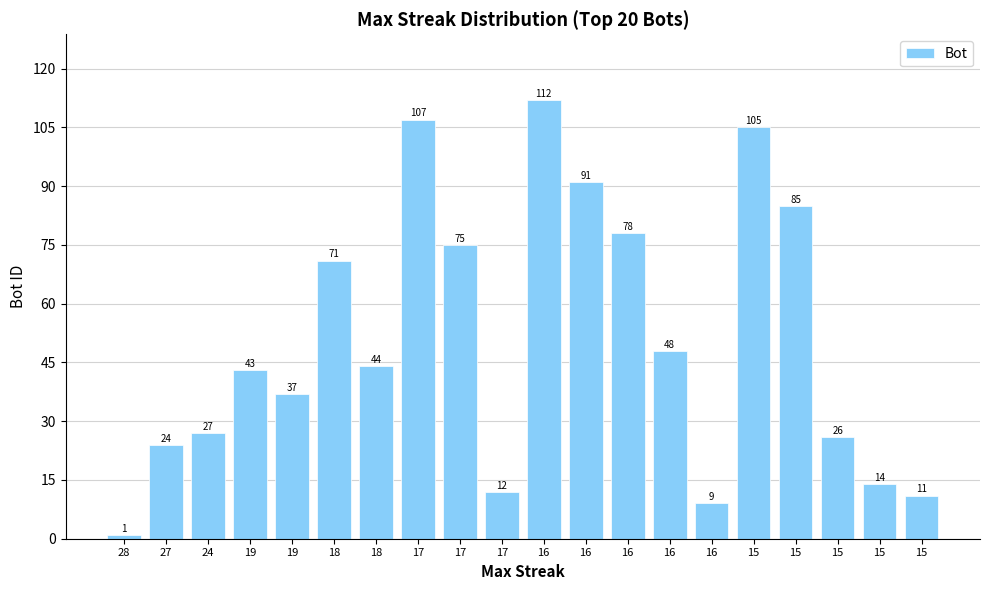

The value at 18 is 110. True or false?

False